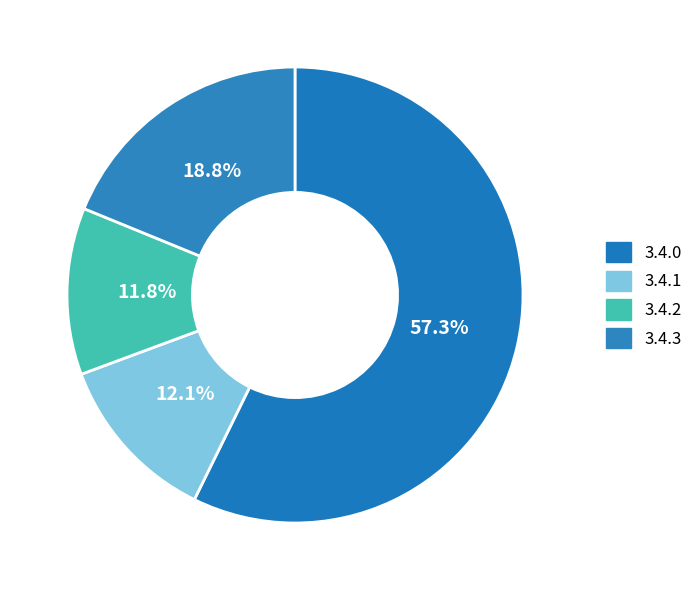

To the nearest percent, what portion does 3.4.1 represent?

12%